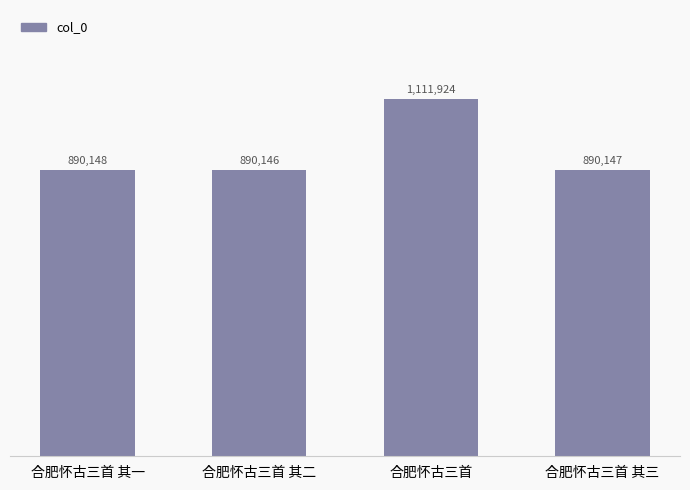

How many bars are there in total?

4